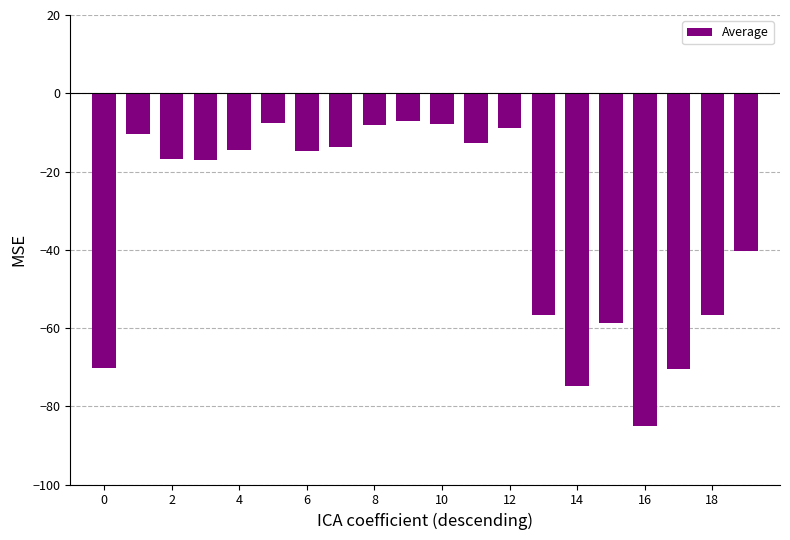

What is the maximum value shown in the chart?

-7.0